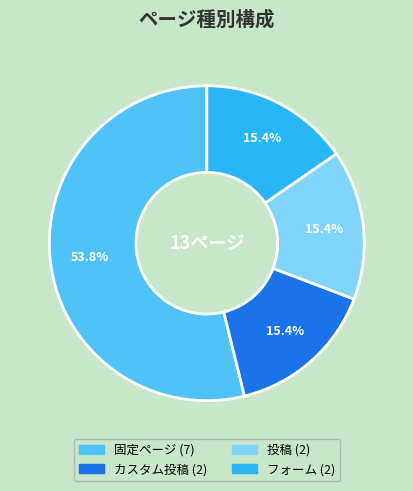

Is there a majority slice in this chart?

Yes